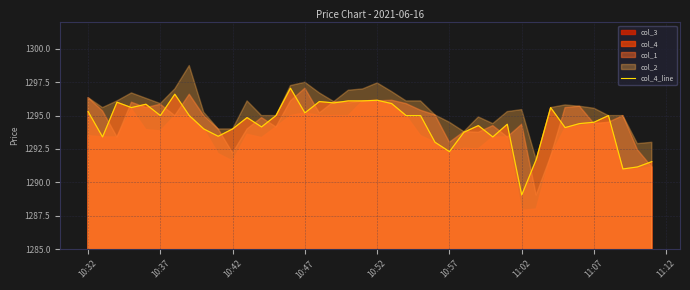

At which label does col_4_line reach its minimum?

11:02